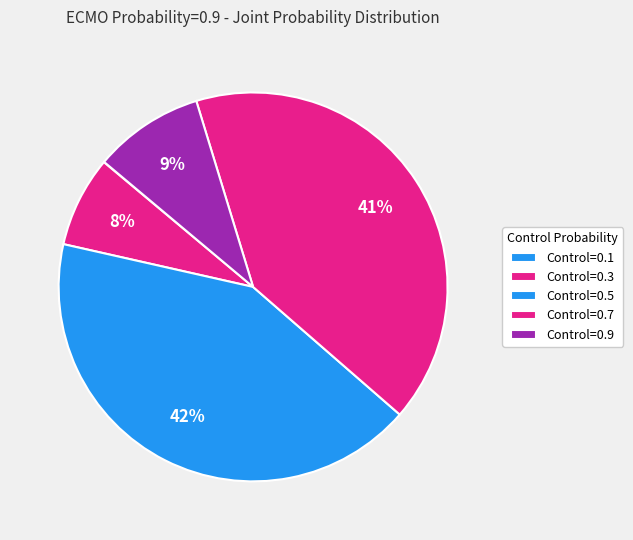

True or false: Control=0.5 accounts for 42% of the total.

True